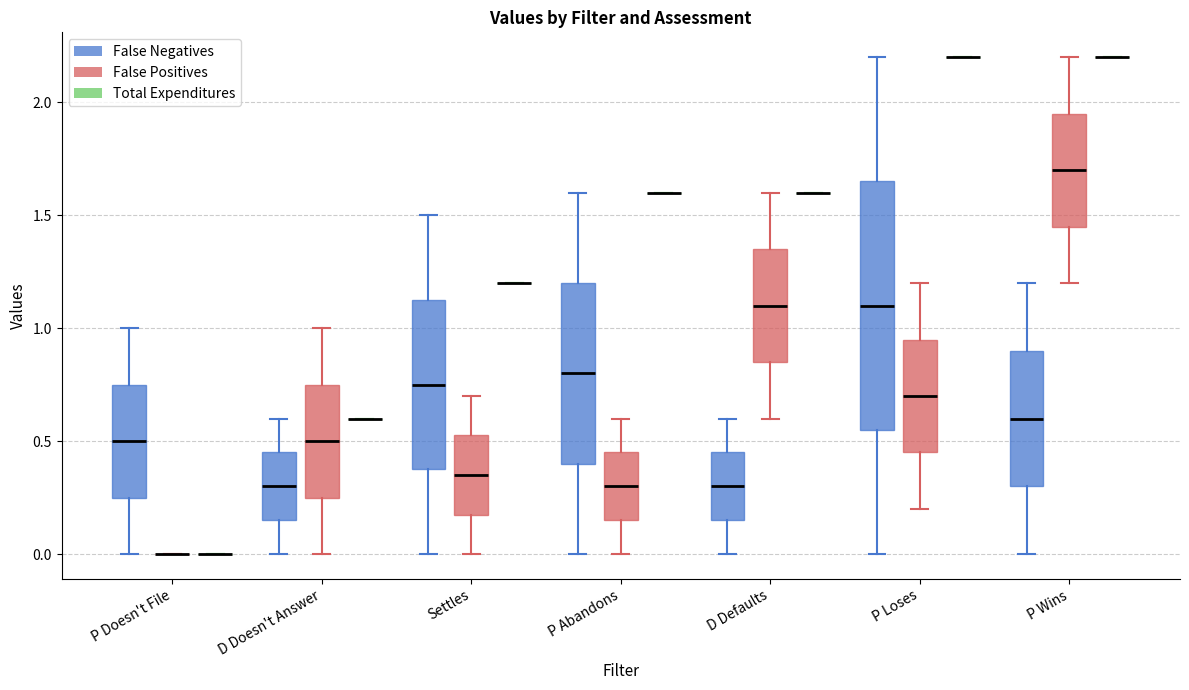

Reading left to right, transcribe this box plot: for each box, give where its median line is, the range the box spans, and where its two whiskers end, as read against the y-axis. The values are not printed on the chart, so give them approximately, as read against the axis.

P Doesn't File (False Negatives): median 0.50, box 0.25 to 0.75, whiskers 0.00 to 1.00
P Doesn't File (False Positives): box collapsed to a line at 0.00, whiskers 0.00 to 0.00
P Doesn't File (Total Expenditures): box collapsed to a line at 0.00, whiskers 0.00 to 0.00
D Doesn't Answer (False Negatives): median 0.30, box 0.15 to 0.45, whiskers 0.00 to 0.60
D Doesn't Answer (False Positives): median 0.50, box 0.25 to 0.75, whiskers 0.00 to 1.00
D Doesn't Answer (Total Expenditures): box collapsed to a line at 0.60, whiskers 0.60 to 0.60
Settles (False Negatives): median 0.75, box 0.40 to 1.15, whiskers 0.00 to 1.50
Settles (False Positives): median 0.35, box 0.20 to 0.55, whiskers 0.00 to 0.70
Settles (Total Expenditures): box collapsed to a line at 1.20, whiskers 1.20 to 1.20
P Abandons (False Negatives): median 0.80, box 0.40 to 1.20, whiskers 0.00 to 1.60
P Abandons (False Positives): median 0.30, box 0.15 to 0.45, whiskers 0.00 to 0.60
P Abandons (Total Expenditures): box collapsed to a line at 1.60, whiskers 1.60 to 1.60
D Defaults (False Negatives): median 0.30, box 0.15 to 0.45, whiskers 0.00 to 0.60
D Defaults (False Positives): median 1.10, box 0.85 to 1.35, whiskers 0.60 to 1.60
D Defaults (Total Expenditures): box collapsed to a line at 1.60, whiskers 1.60 to 1.60
P Loses (False Negatives): median 1.10, box 0.55 to 1.65, whiskers 0.00 to 2.20
P Loses (False Positives): median 0.70, box 0.45 to 0.95, whiskers 0.20 to 1.20
P Loses (Total Expenditures): box collapsed to a line at 2.20, whiskers 2.20 to 2.20
P Wins (False Negatives): median 0.60, box 0.30 to 0.90, whiskers 0.00 to 1.20
P Wins (False Positives): median 1.70, box 1.45 to 1.95, whiskers 1.20 to 2.20
P Wins (Total Expenditures): box collapsed to a line at 2.20, whiskers 2.20 to 2.20